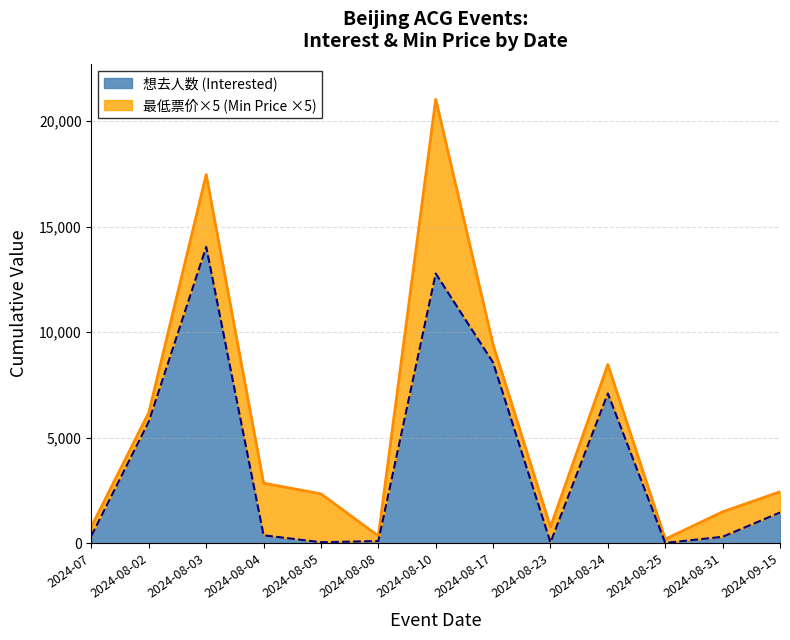

What position from the right is 2024-08-08?

8